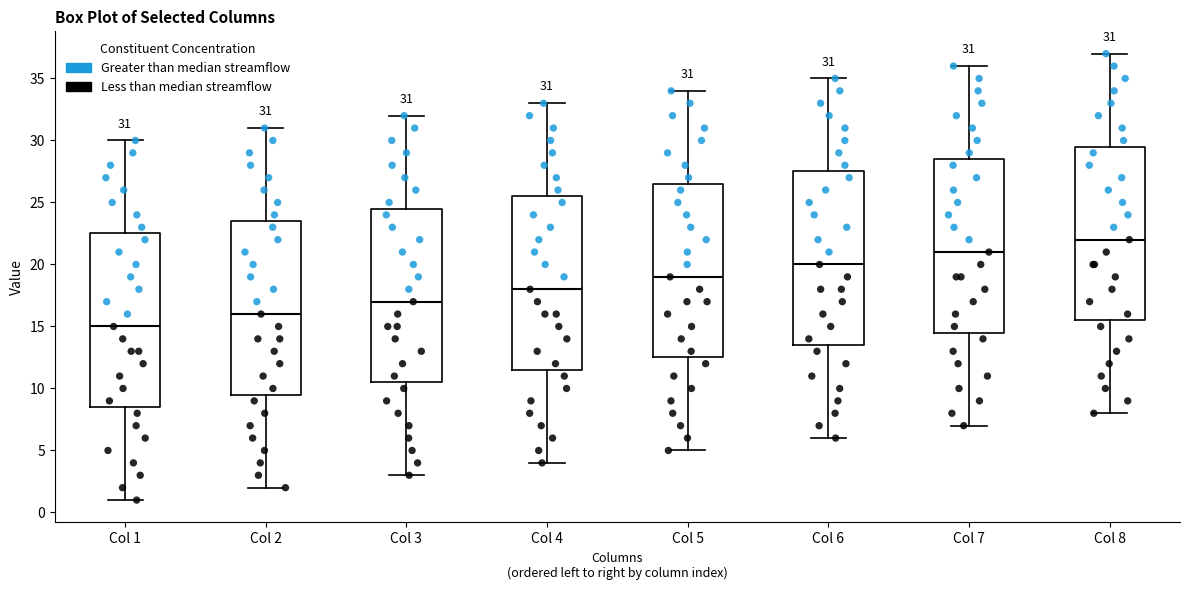

Which box's median line is the lowest?

Col 1